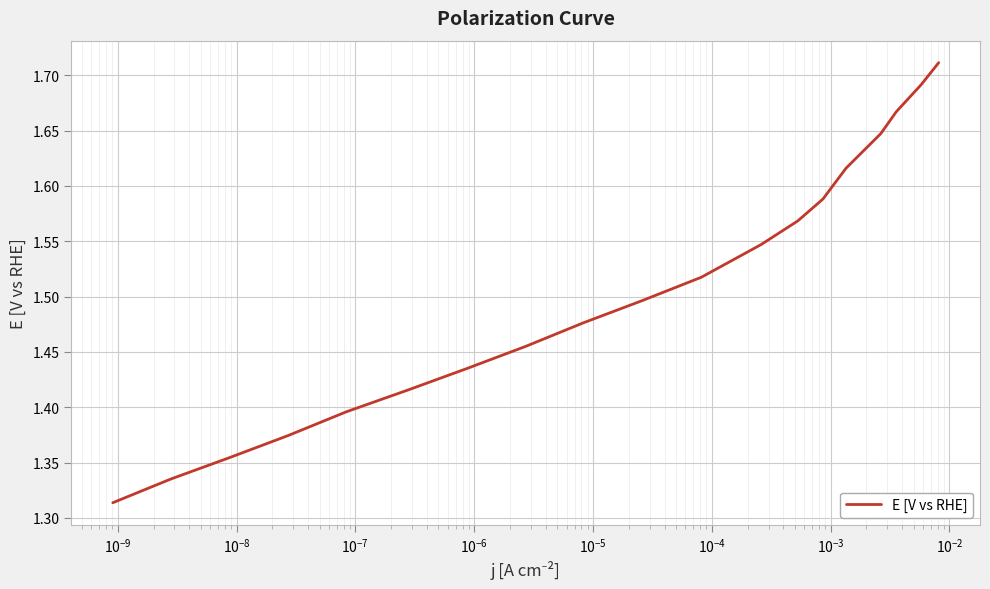

What is the difference between the maximum and minimum values?

0.4